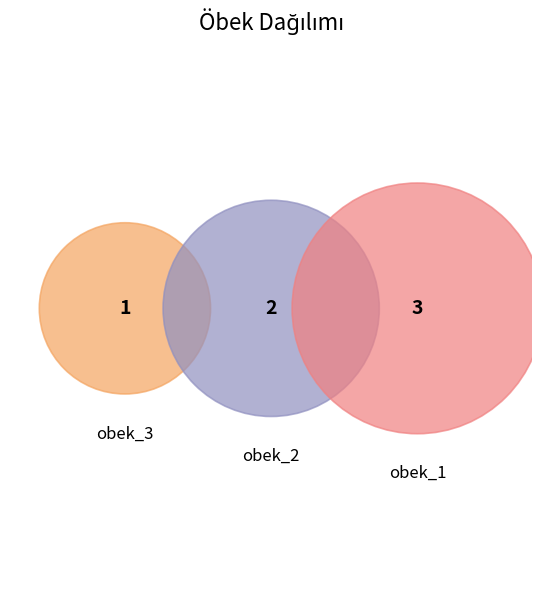

Is the sum of obek_1 and obek_2 greater than half?

Yes